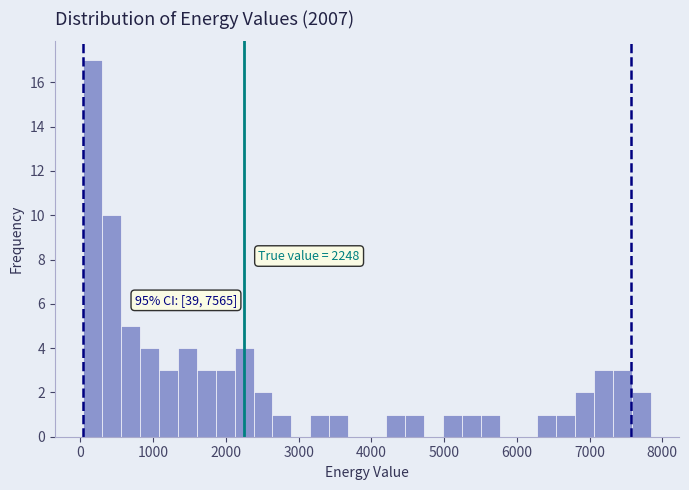

Around what value on the x-axis is the tallest bar? Give the approximate position of its centre, as read against the axis.

200